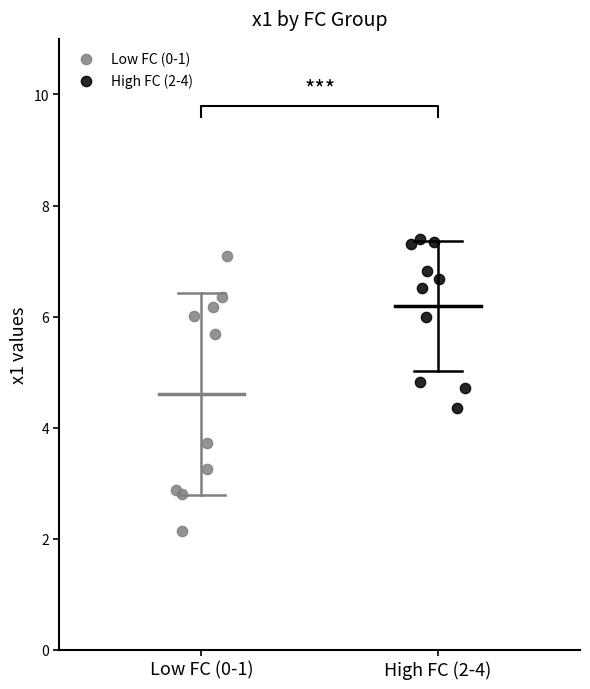

What are all the series names shown in the legend?

Low FC (0-1), High FC (2-4)